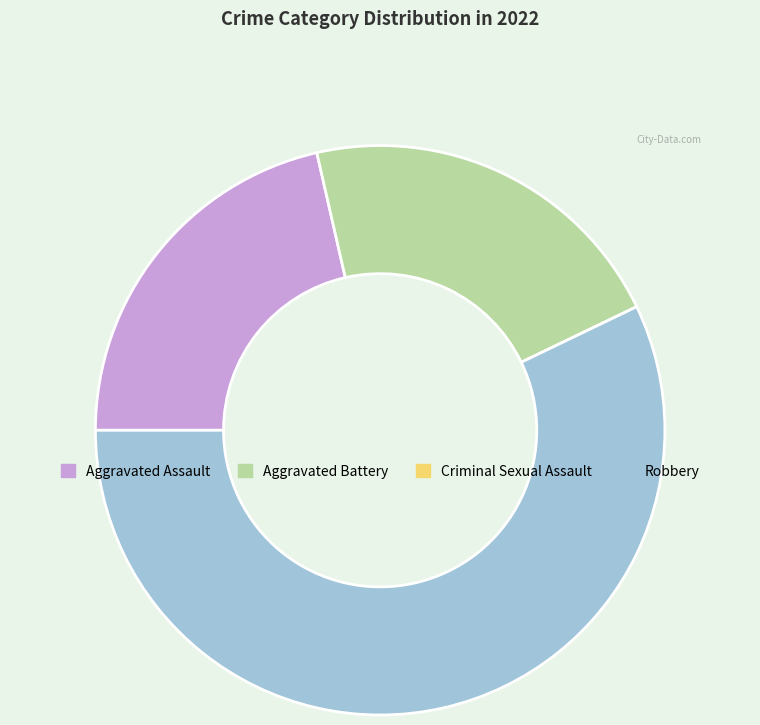

What is the ratio of the value at Robbery to the value at Aggravated Battery?

2.7